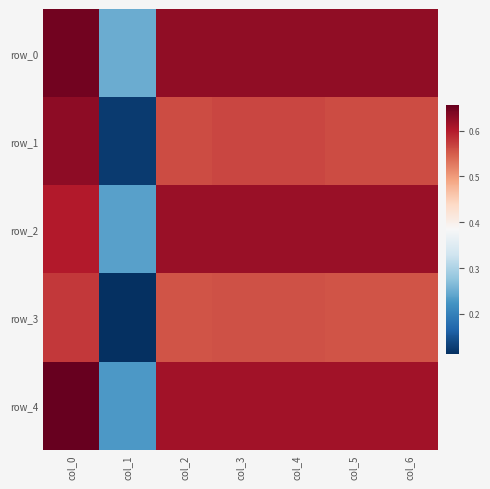

Between col_0 and col_5, which is larger?

col_0